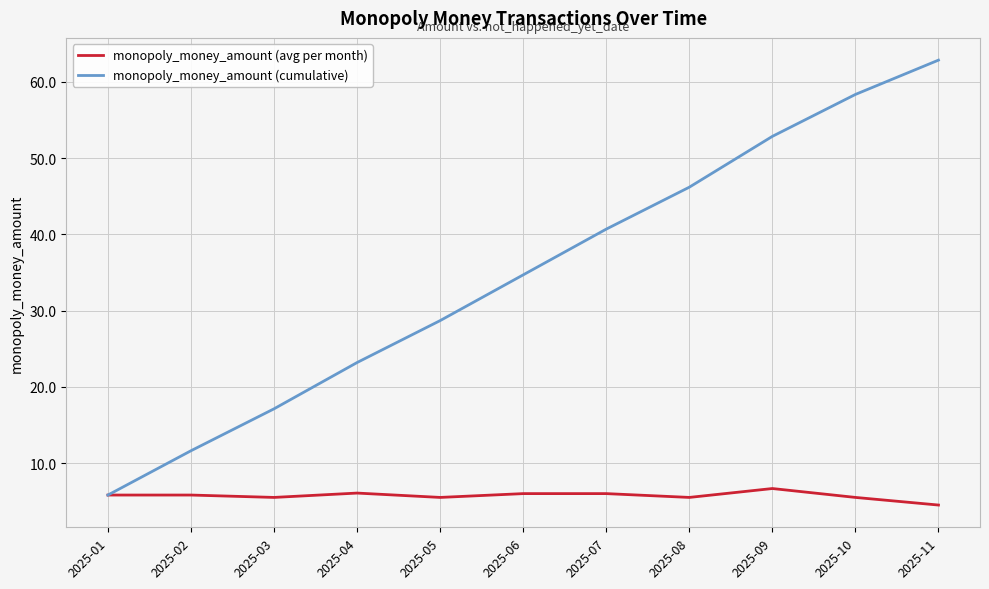

True or false: monopoly_money_amount (cumulative) has more than 0 interior local peaks.

False